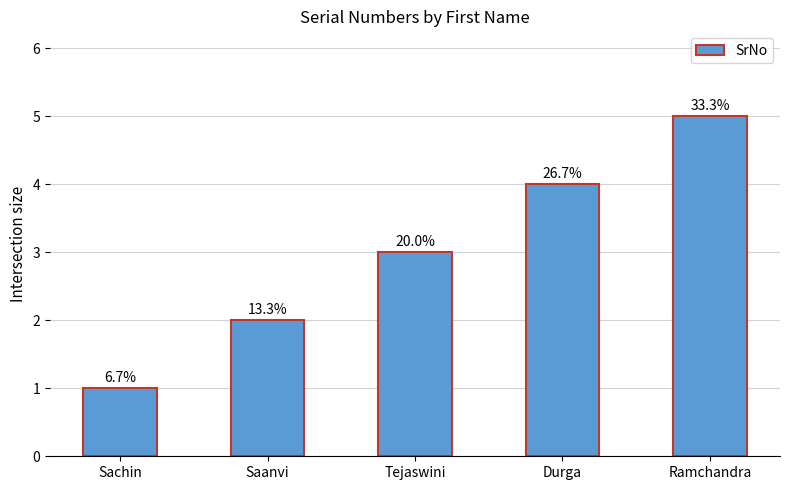

Are the bars horizontal?

No